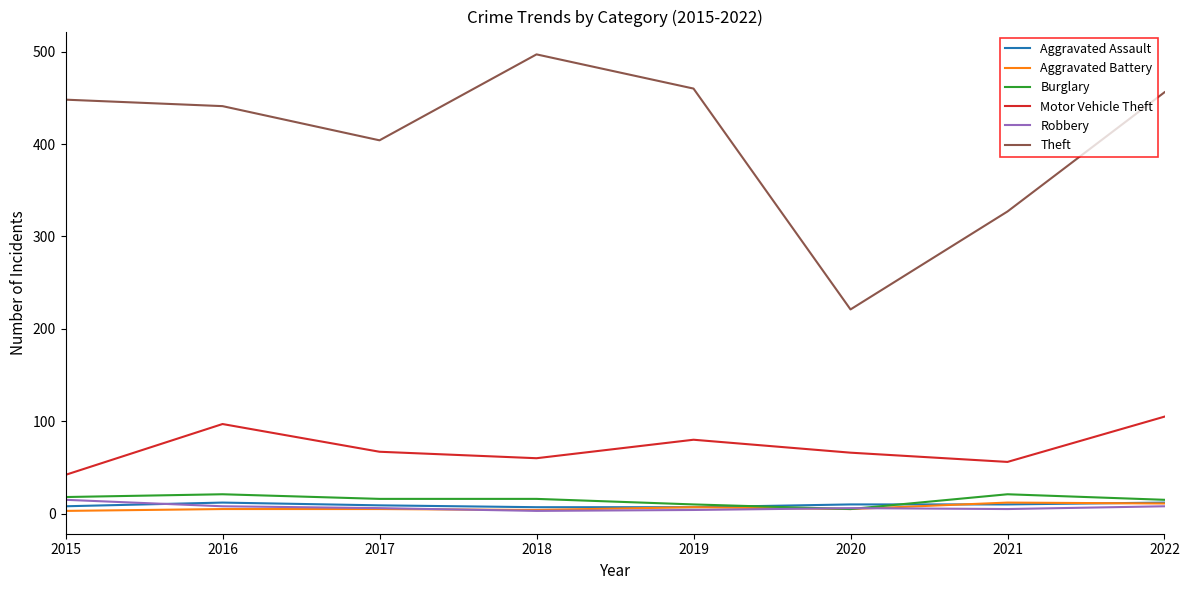

What is the lowest value of the Theft series?

221